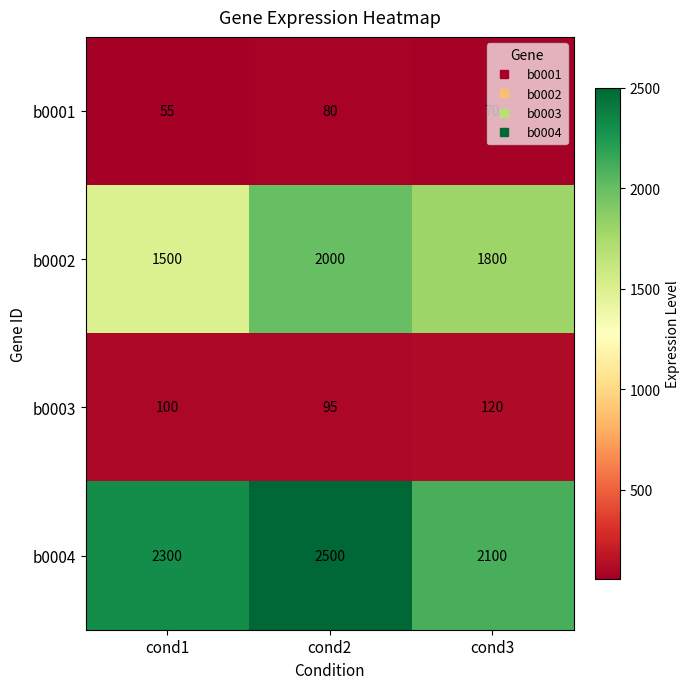

What is the sum of the b0004 values at cond1 and cond3?

4400